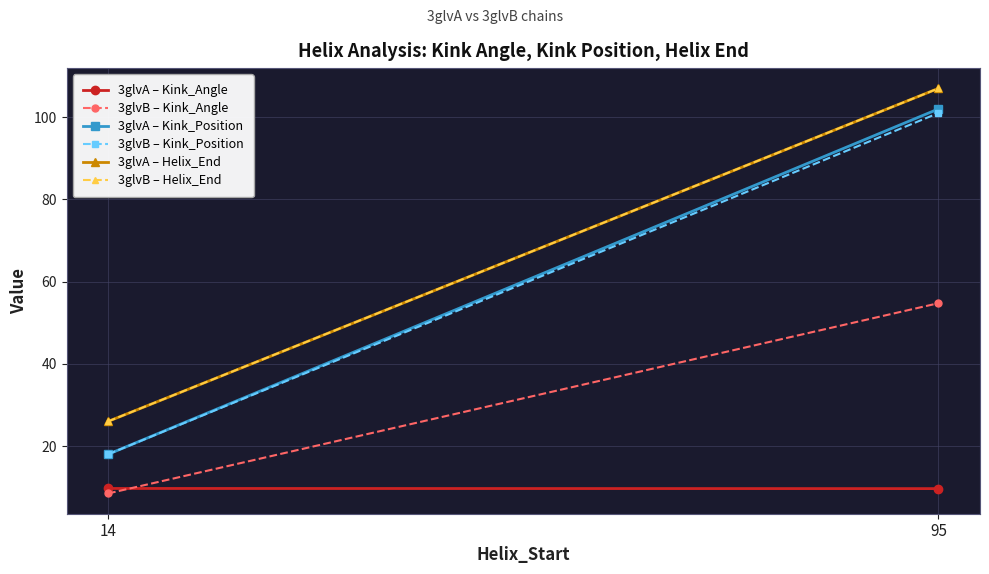

List the series in order of their peak value, lowest first.

3glvA – Kink_Angle, 3glvB – Kink_Angle, 3glvB – Kink_Position, 3glvA – Kink_Position, 3glvA – Helix_End, 3glvB – Helix_End